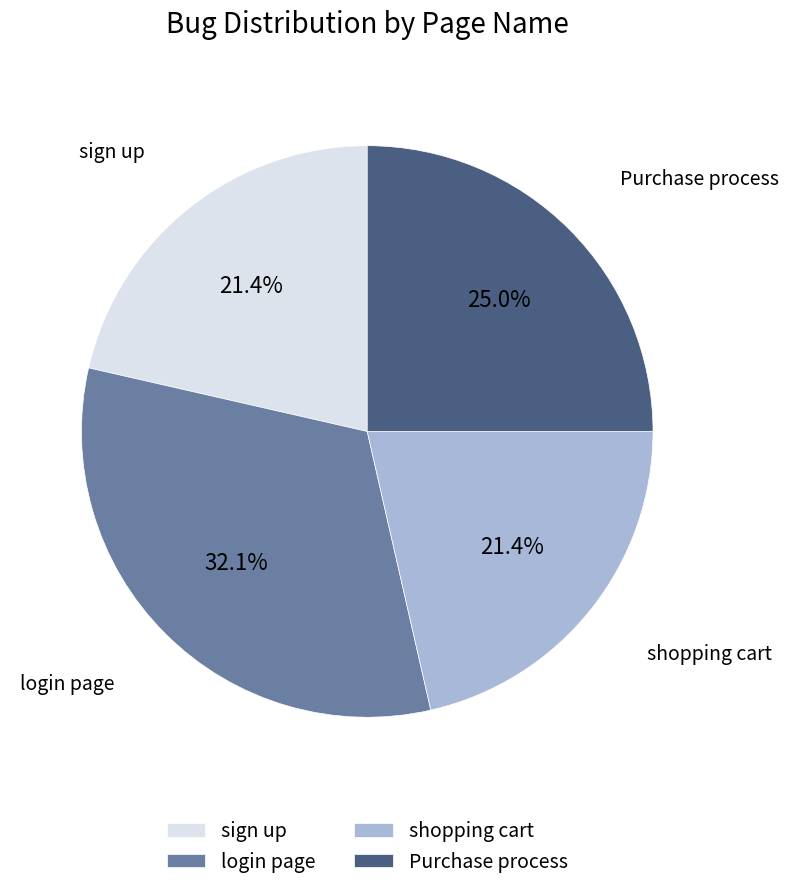

The sign up slice represents 21% of the pie. True or false?

True